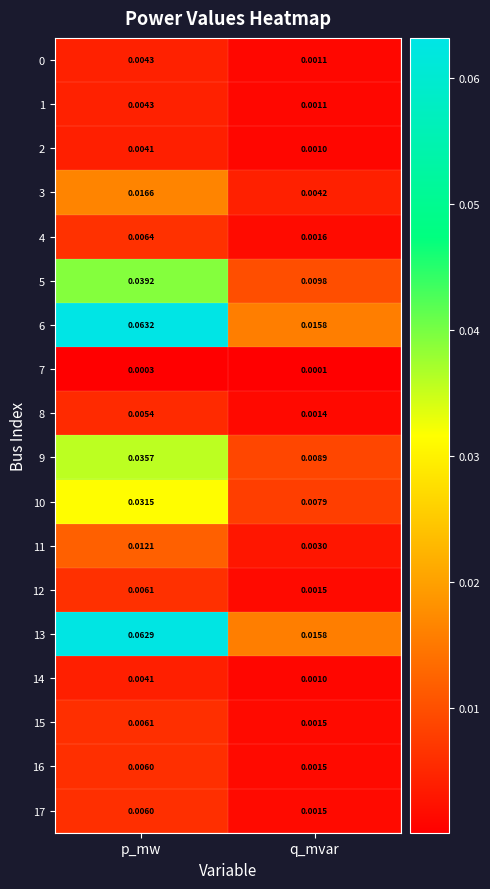

At which category is the sum across all series the highest?

p_mw